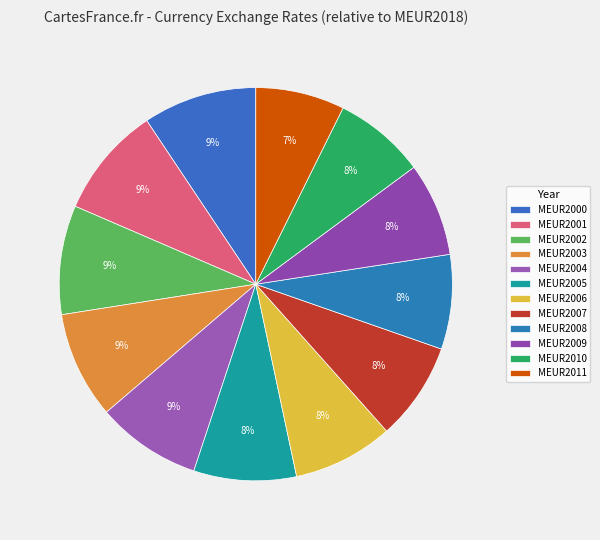

To the nearest percent, what percentage of the pie is MEUR2005?

8%